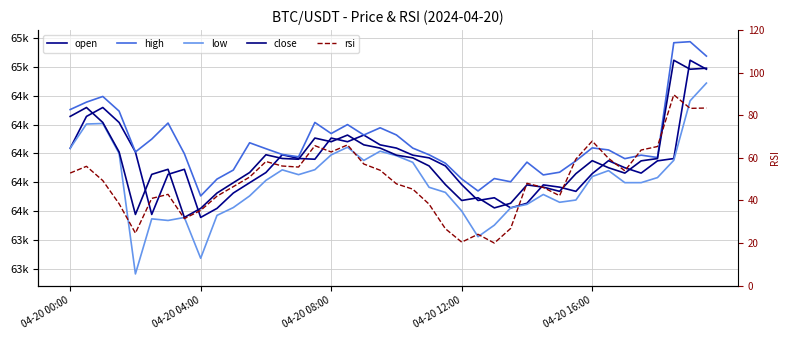

Where does the high series first go above 64030?

04-20 00:00